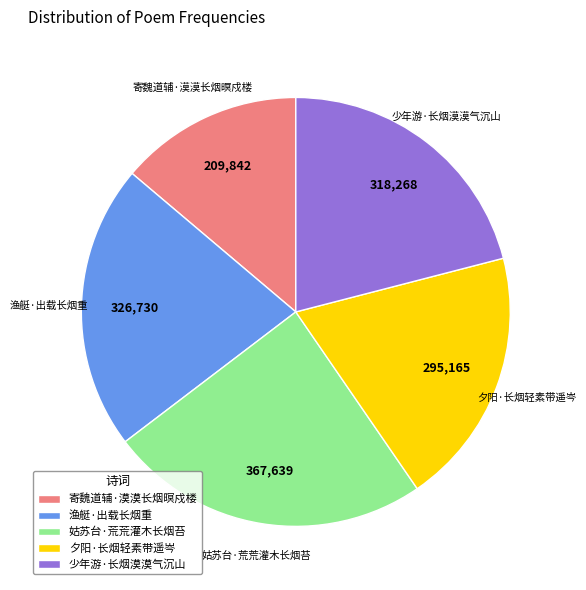

Which has a higher value, 渔艇·出载长烟重 or 夕阳·长烟轻素带遥岑?

渔艇·出载长烟重